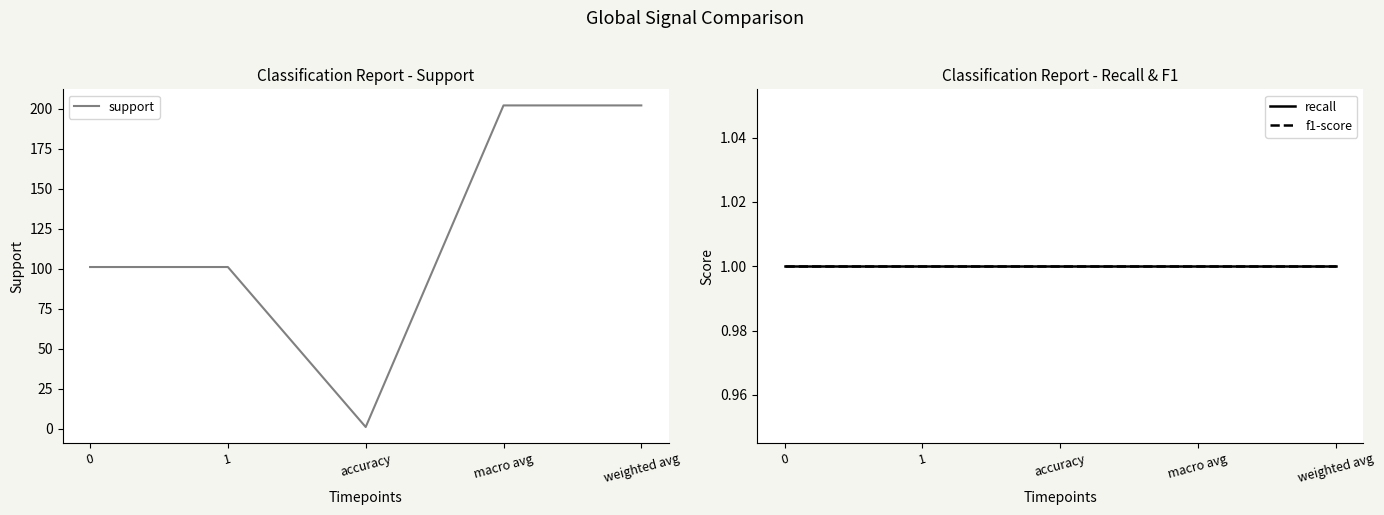

What is the sum of the f1-score values at weighted avg and macro avg?

2